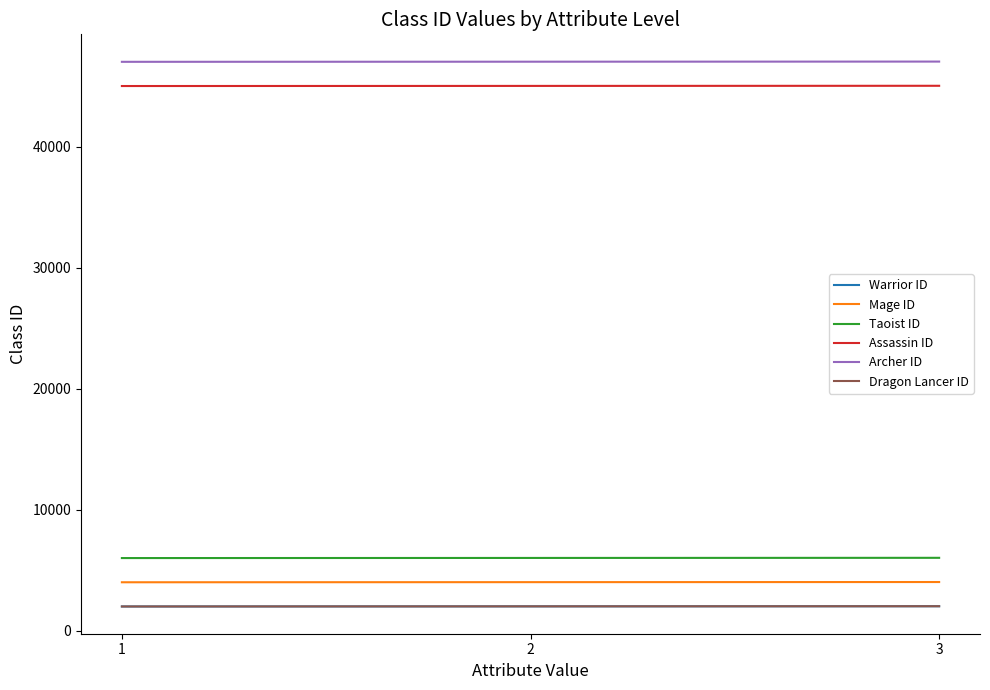

Is it true that Warrior ID equals 905 at 3?

False